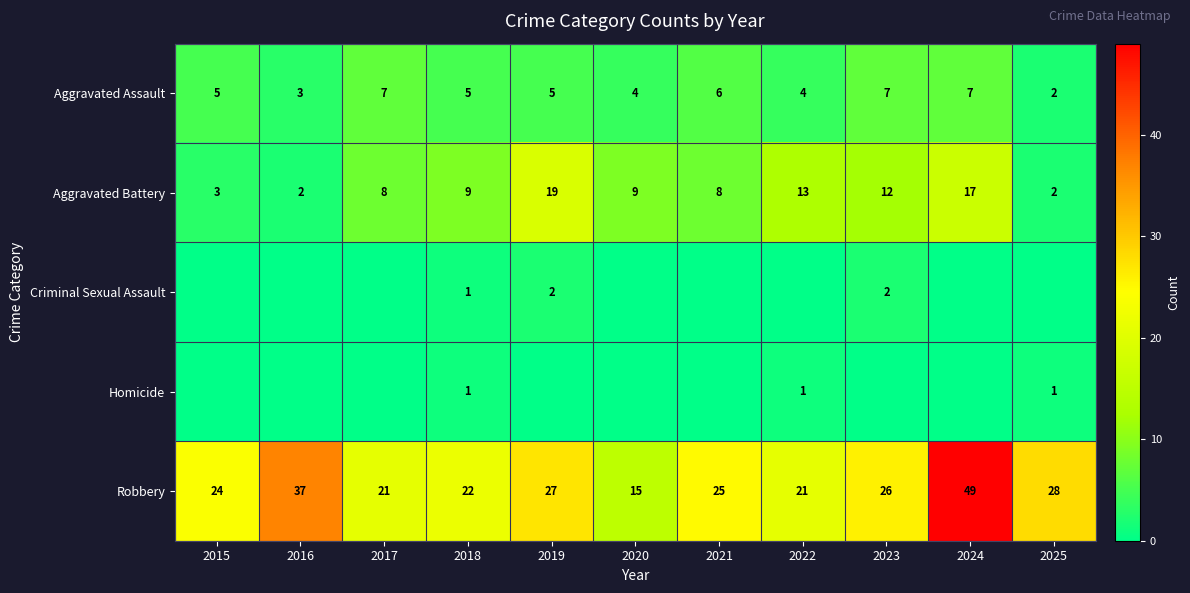

What is the approximate value of Aggravated Battery at 2019, to the nearest 10?

20